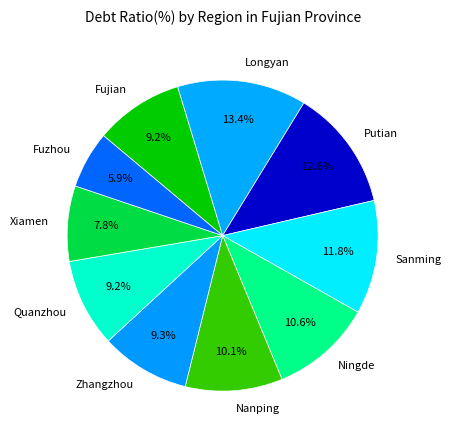

What is the ratio of the value at Longyan to the value at Sanming?

1.1